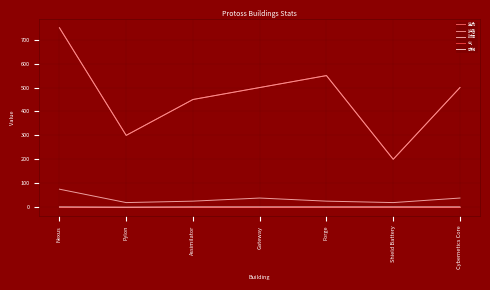

Is this an area chart (filled region under the line)?

No